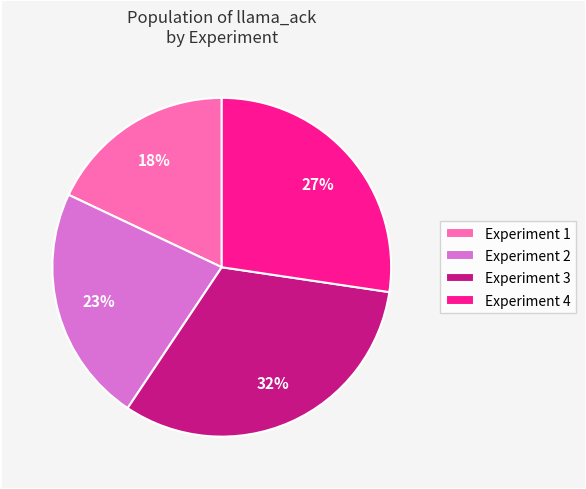

Between Experiment 4 and Experiment 3, which is larger?

Experiment 3